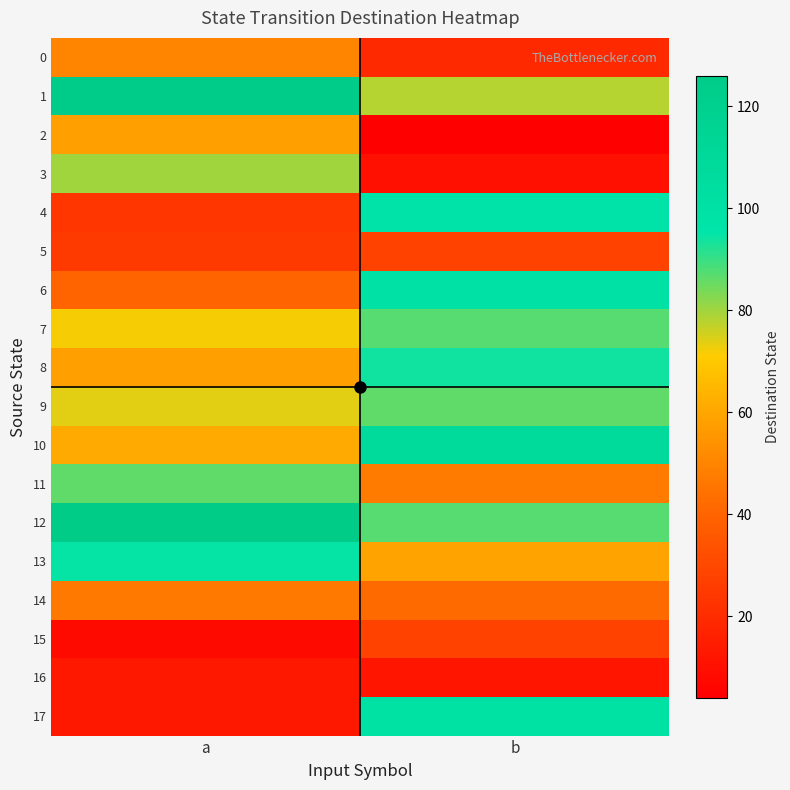

Which category has the highest value across all series?

a